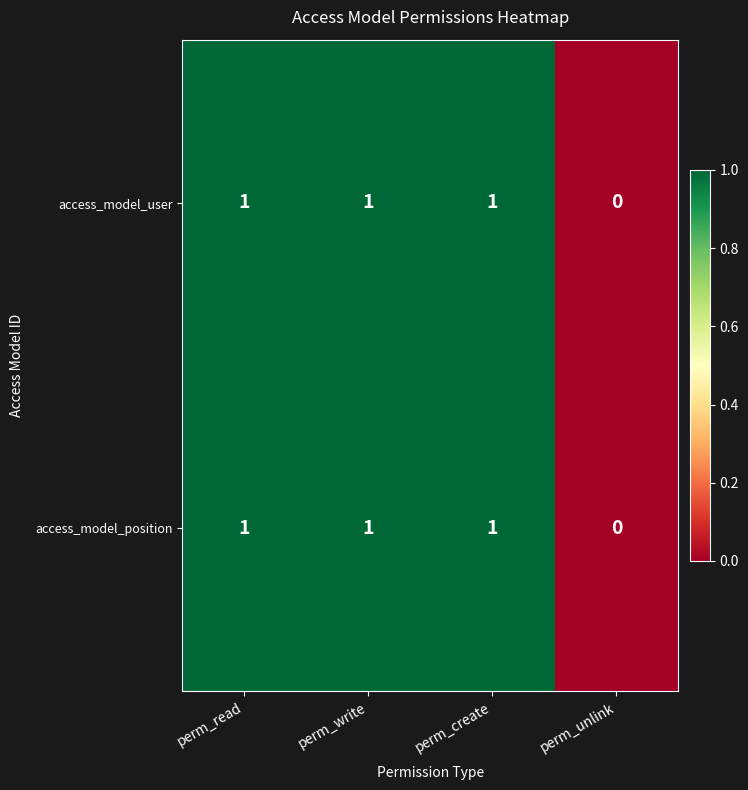

What is the sum of all access_model_position values?

3